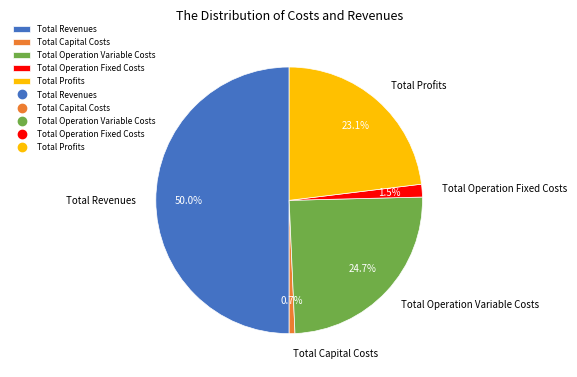

To the nearest percent, what is the difference between the largest and smallest slice percentages?

49%